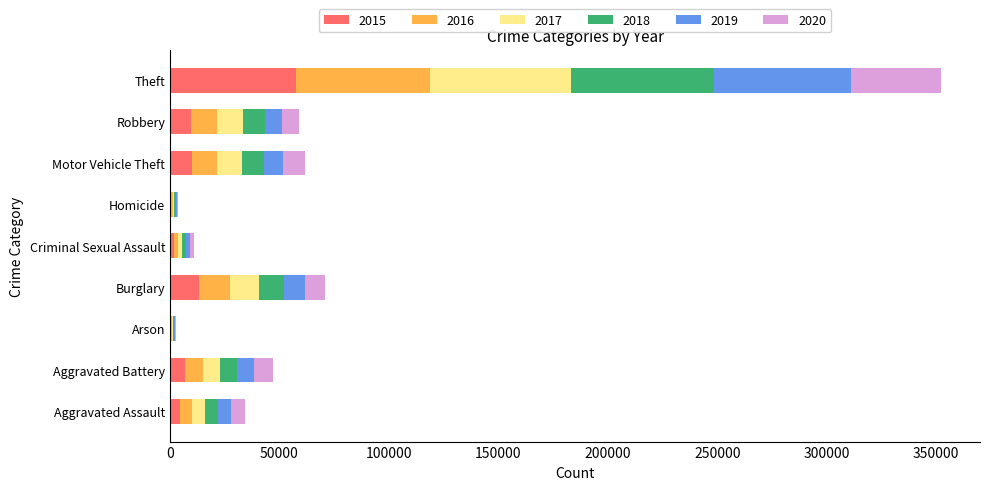

Which category has the highest value in the 2015 series?

Theft